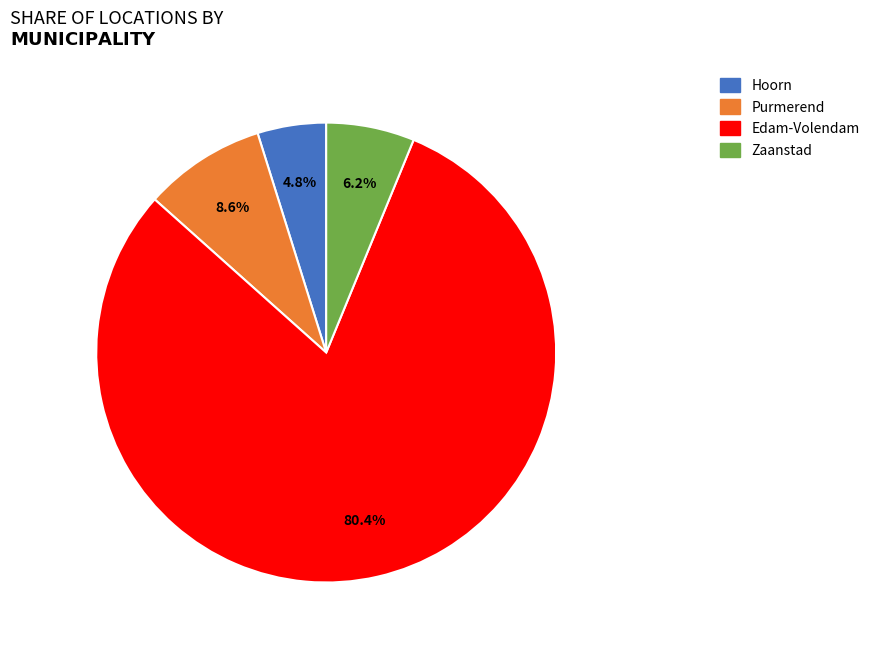

To the nearest percent, what is the difference between the Purmerend and Hoorn slice percentages?

4%